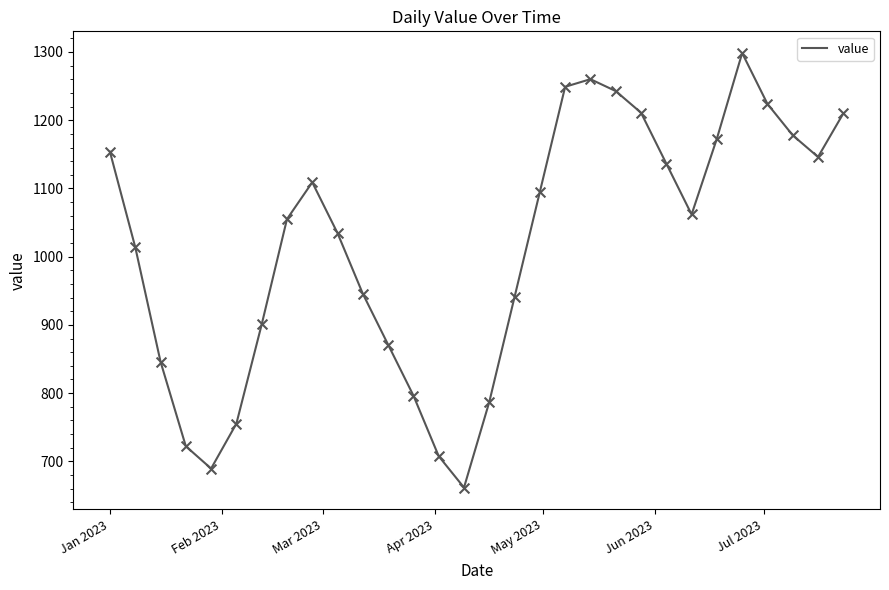

What is the difference between the maximum and minimum values?

636.9